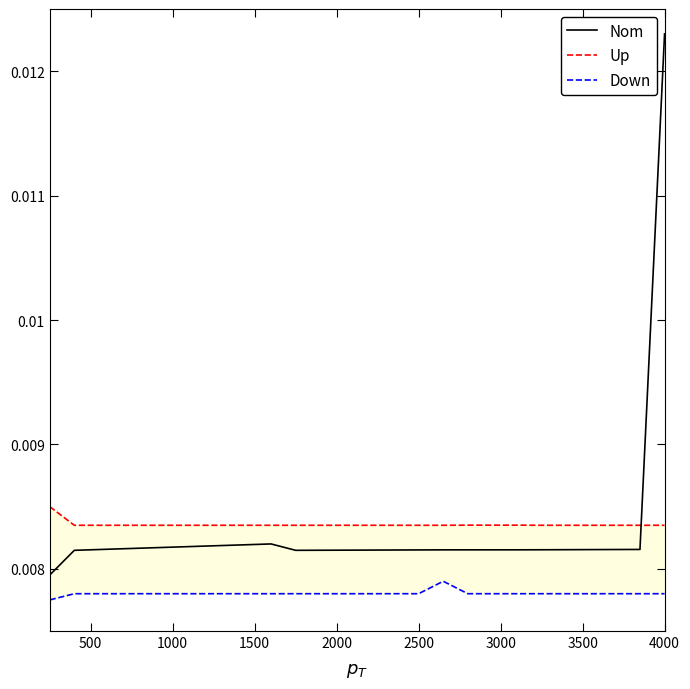

How many series are shown in this chart?

3